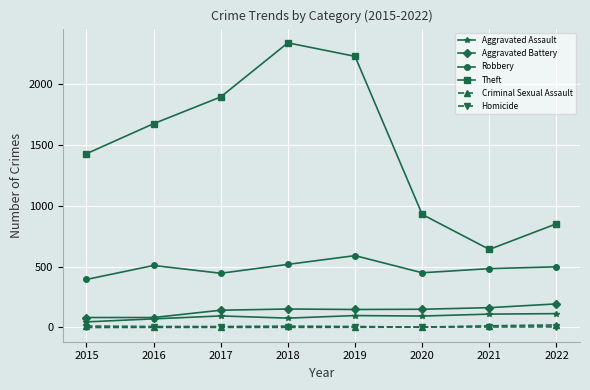

How many lines are shown in the chart?

6